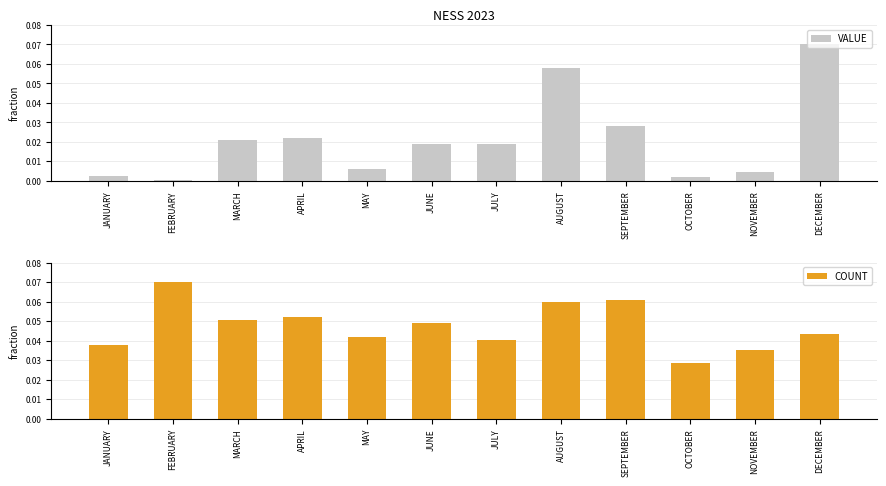

What is the difference between the maximum and minimum values in the VALUE series?

0.1